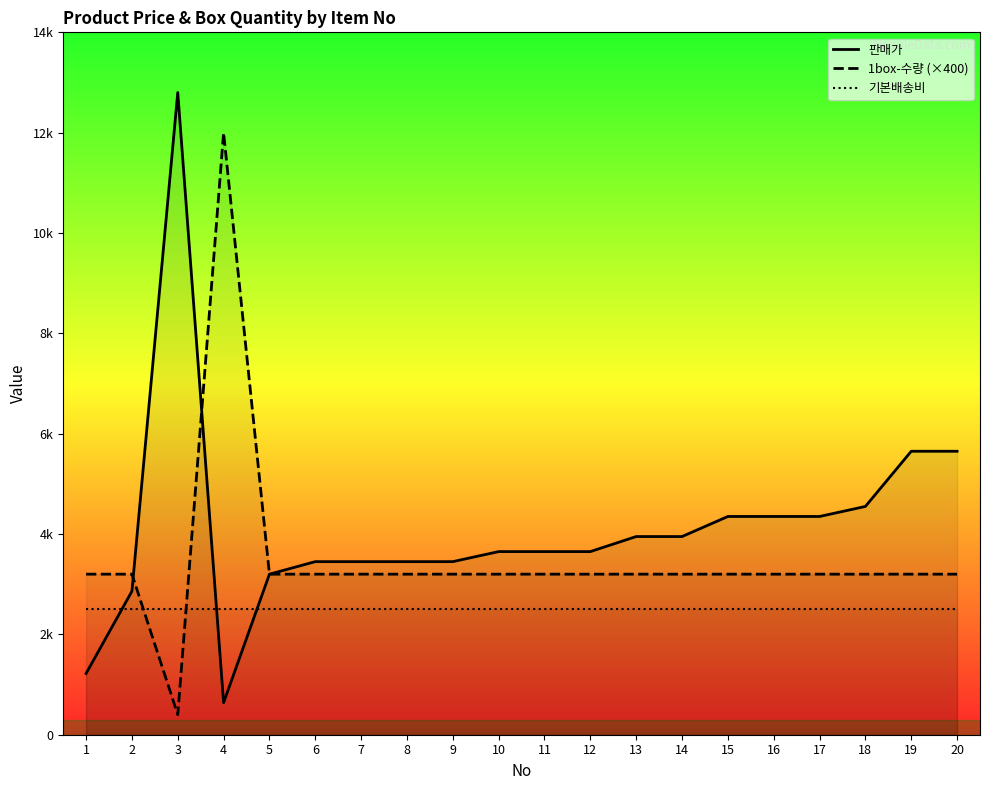

Reading left to right, what are all the values shown in this chart?

판매가: 1220	2860	12800	640	3200	3450	3450	3450	3450	3650	3650	3650	3950	3950	4350	4350	4350	4550	5650	5650
1box-수량 (×400): 3200	3200	400	12000	3200	3200	3200	3200	3200	3200	3200	3200	3200	3200	3200	3200	3200	3200	3200	3200
기본배송비: 2500	2500	2500	2500	2500	2500	2500	2500	2500	2500	2500	2500	2500	2500	2500	2500	2500	2500	2500	2500